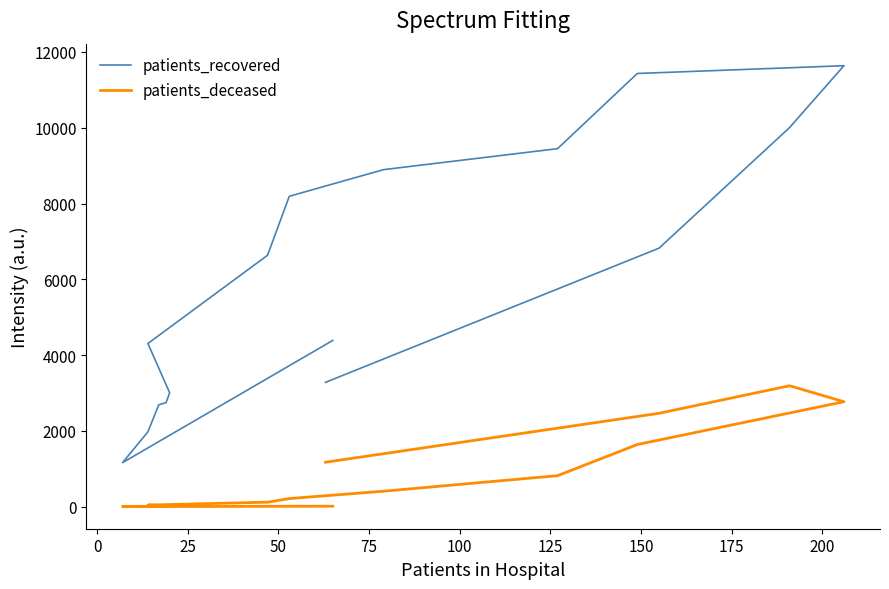

Reading left to right, extract all data points from this chart.

patients_recovered: 4390	1164	1978	2693	2747	3008	4308	6637	8193	8896	9449	11433	11638	10005	6824	3284
patients_deceased: 16	4	3	16	17	24	46	122	217	411	821	1643	2772	3194	2467	1176